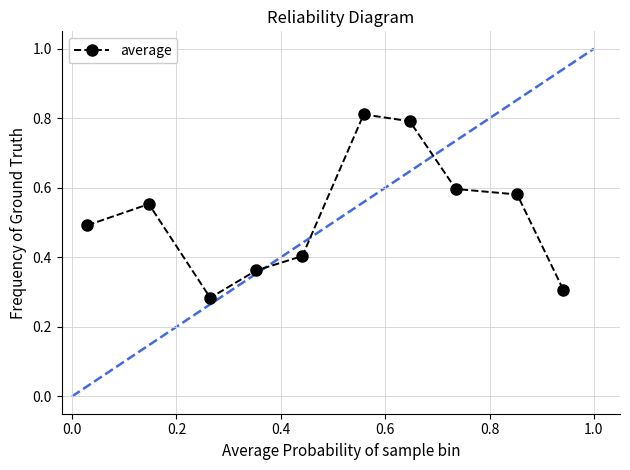

What is the value of the 1st point from the left?

0.5